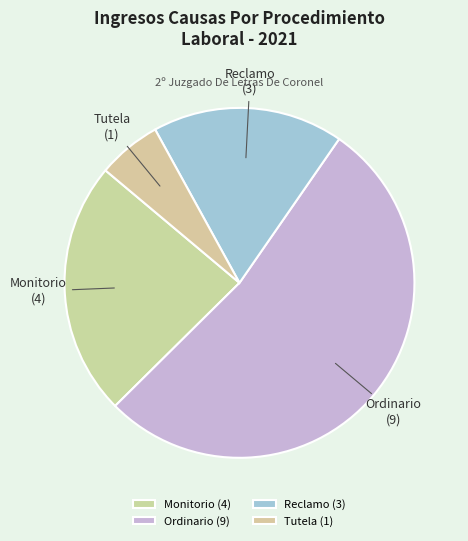

Is it true that Monitorio is 17% of the pie?

False